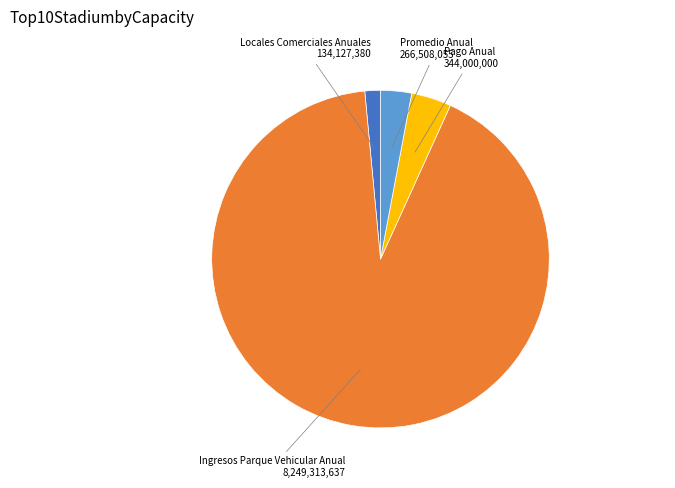

Does any single category account for the majority?

Yes